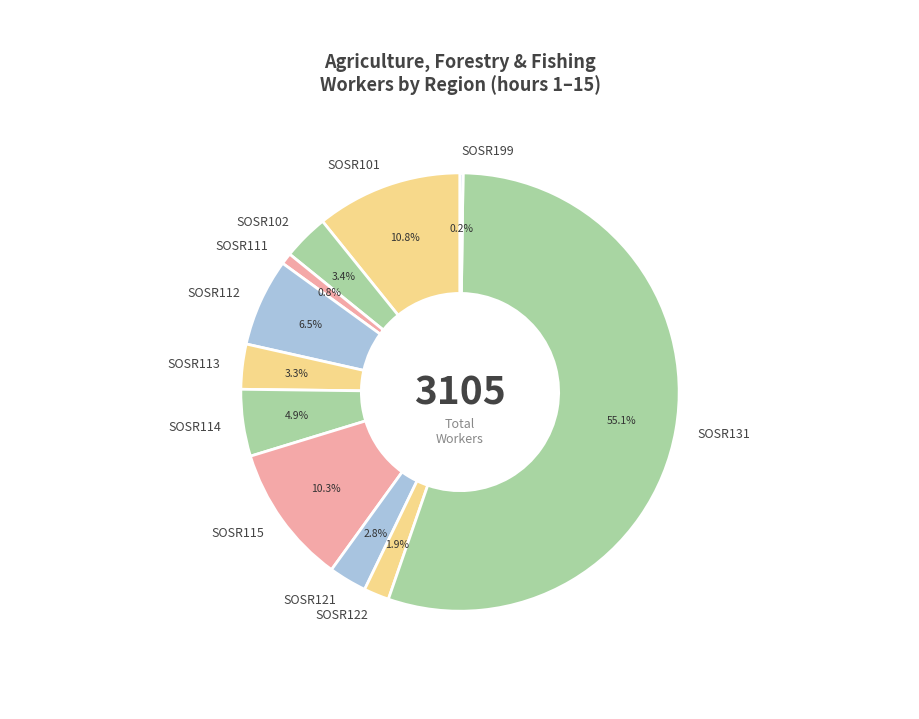

How much of the chart is everything except SOSR122?

98.1%